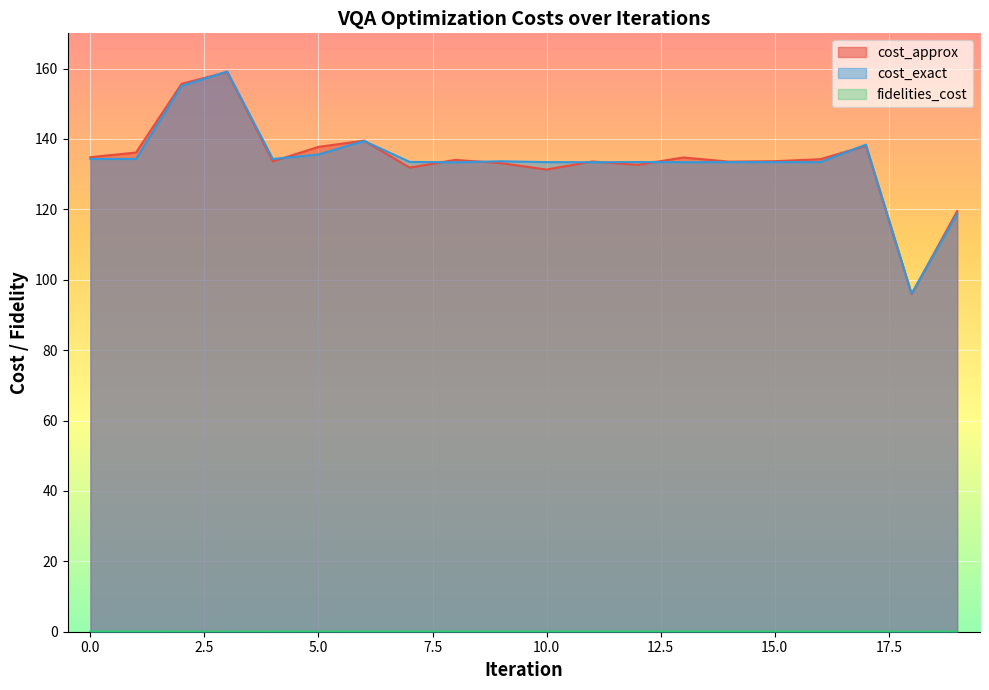

Where do cost_exact and cost_approx first cross each other?

2 and 3